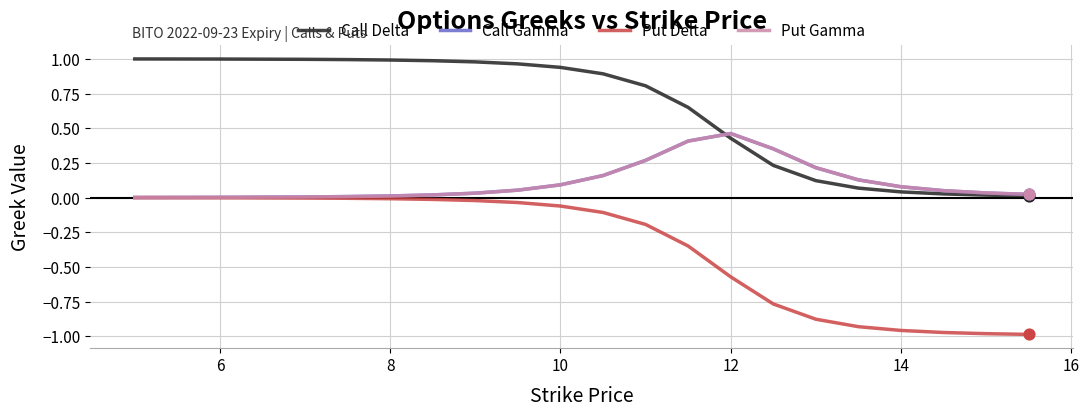

What are all the series names shown in the legend?

Call Delta, Call Gamma, Put Delta, Put Gamma